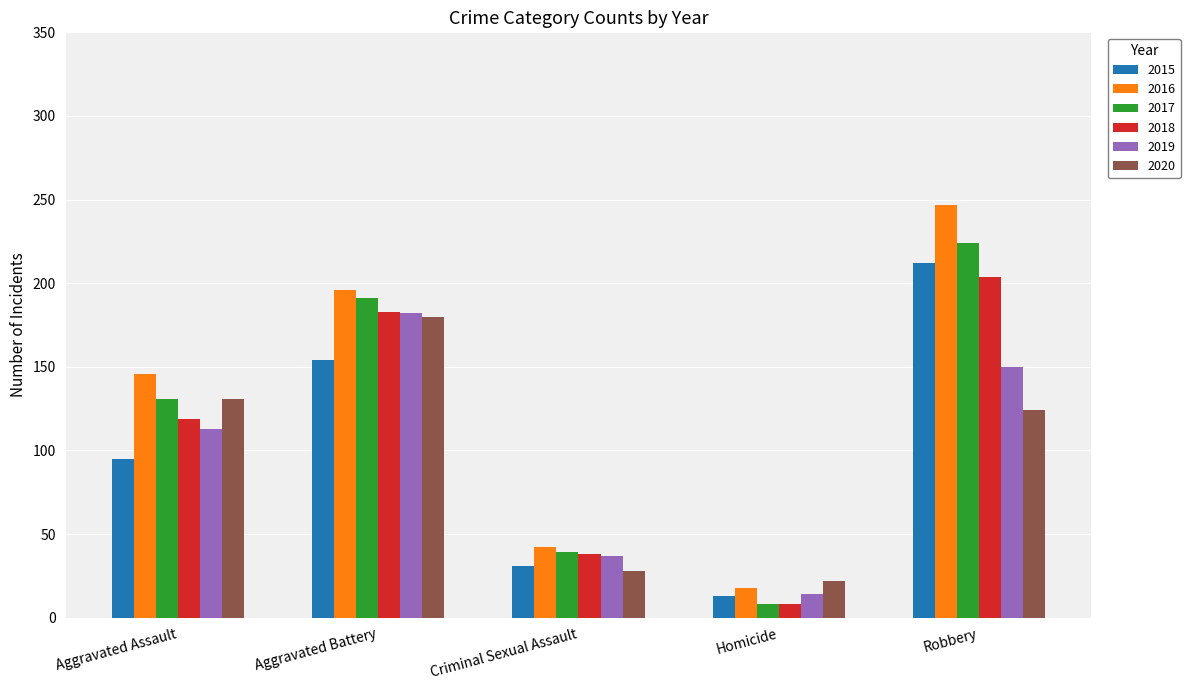

What is the difference between the highest and lowest values at Robbery?

123